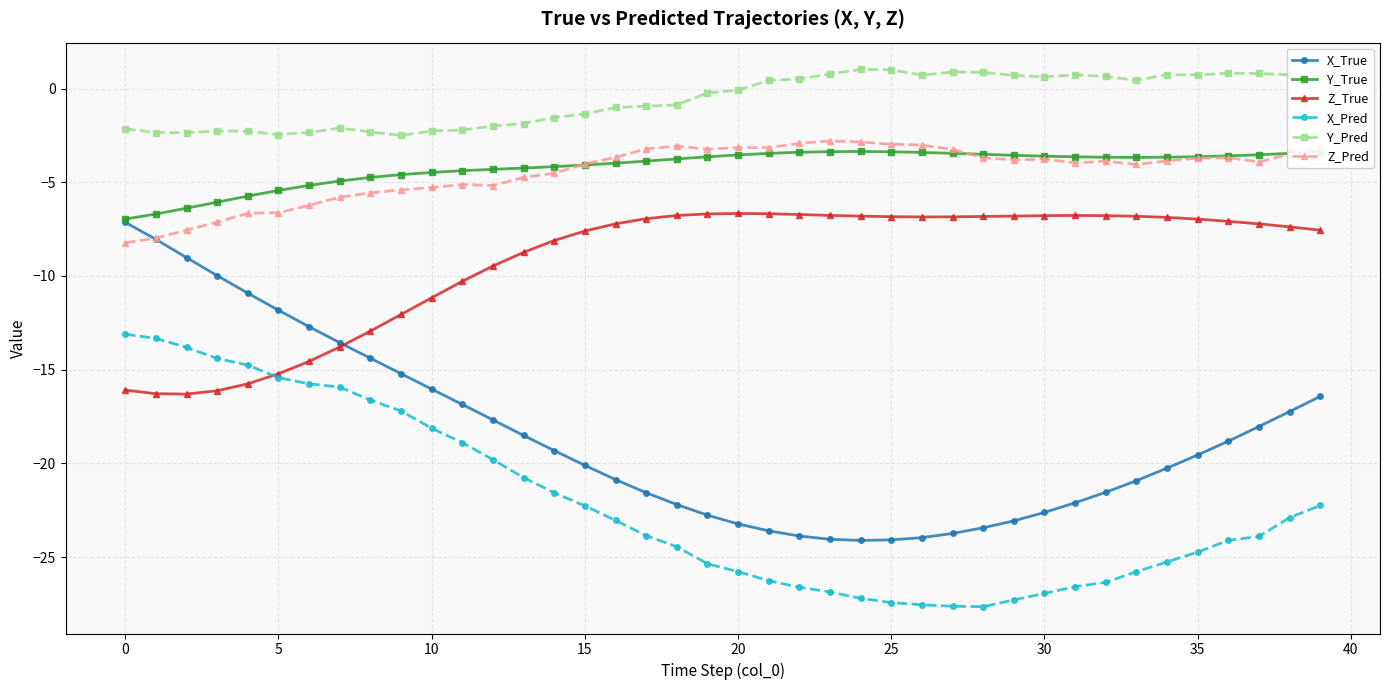

True or false: Y_Pred has more than 2 interior local peaks.

True